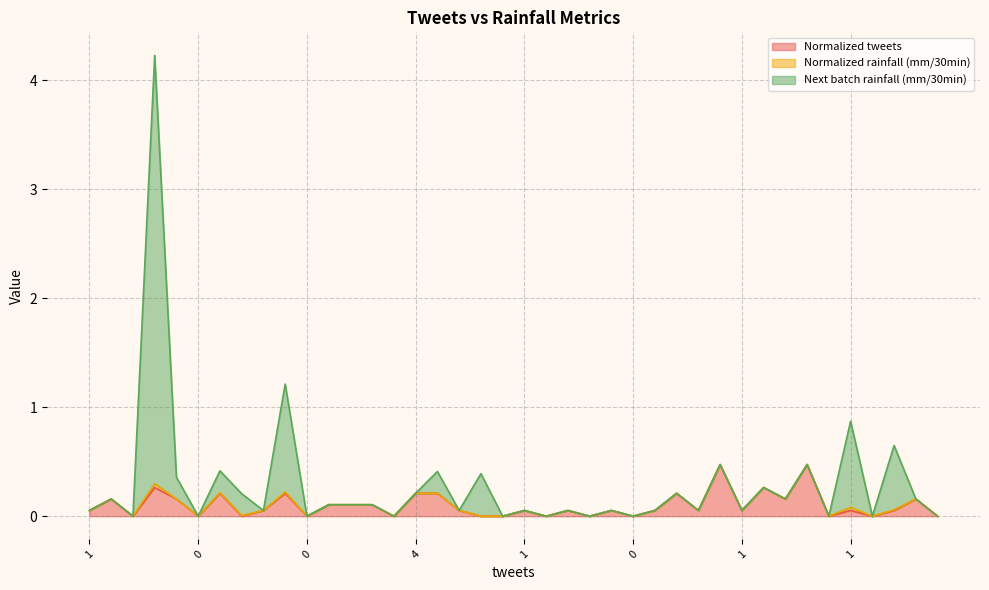

True or false: Normalized tweets and Next batch rainfall (mm/30min) cross at least once.

False